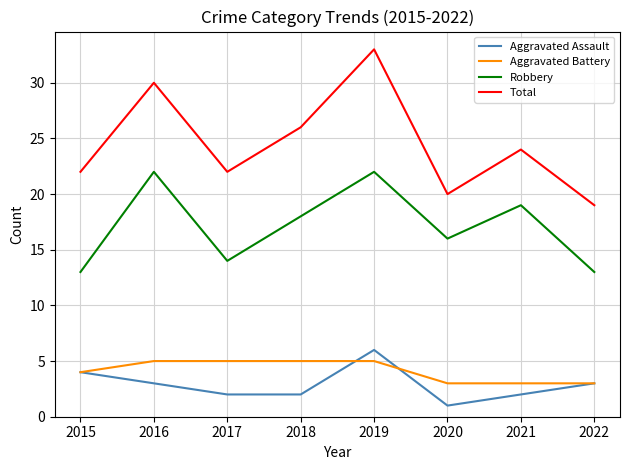

The Aggravated Battery series shows 8 at 2019. True or false?

False